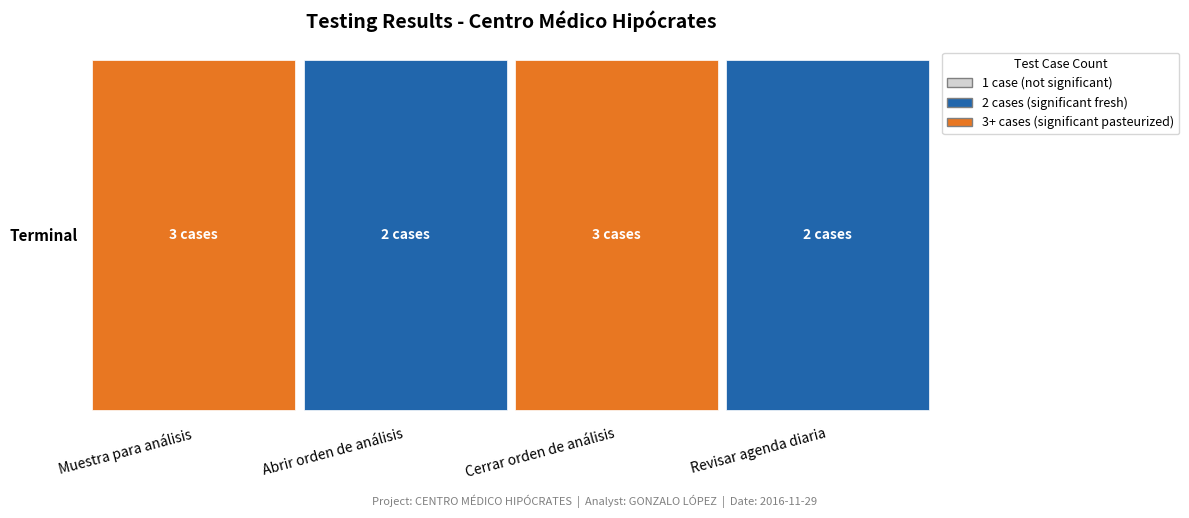

Where is the data nearest to the value 2?

Abrir orden de análisis